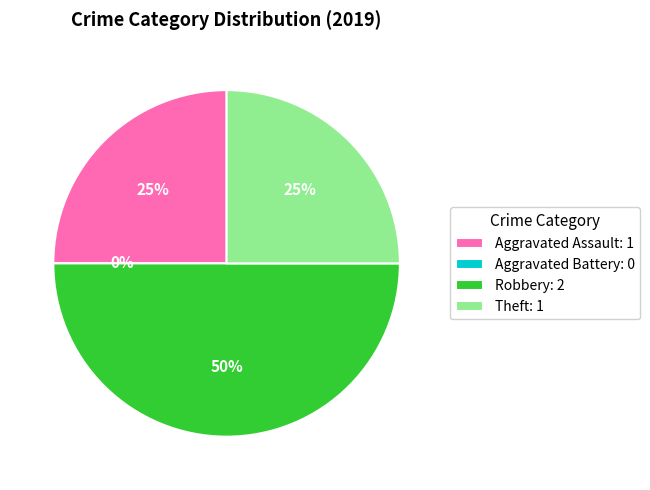

True or false: Aggravated Battery accounts for 0% of the total.

True